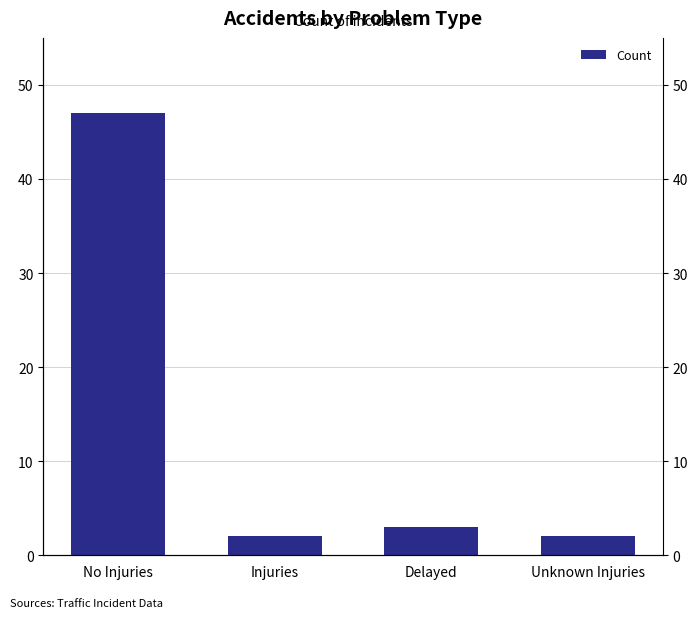

List the labels in order of value, largest first.

No Injuries, Delayed, Injuries, Unknown Injuries